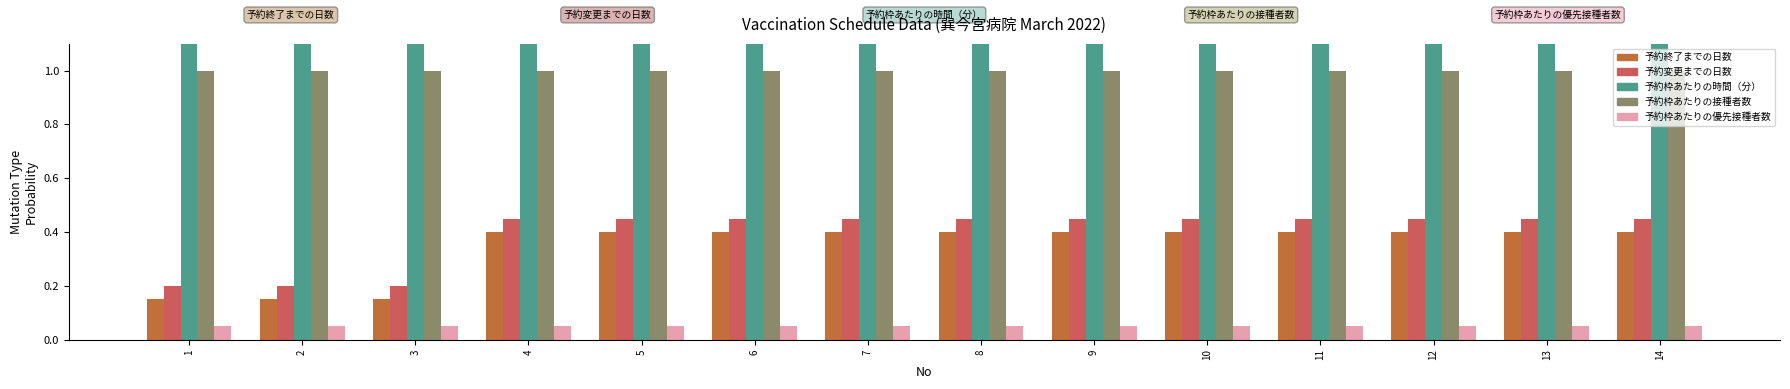

What is the sum of all 予約終了までの日数 values?

4.9